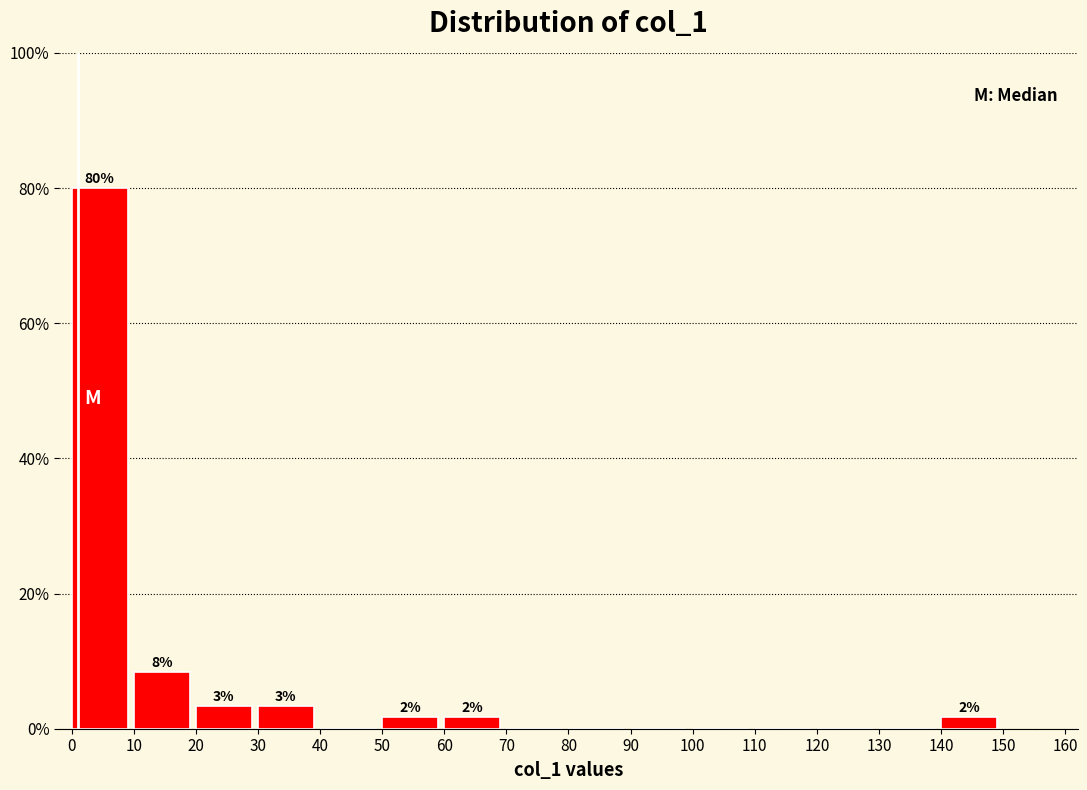

Which range on the x-axis has the tallest bar?

0 to 10